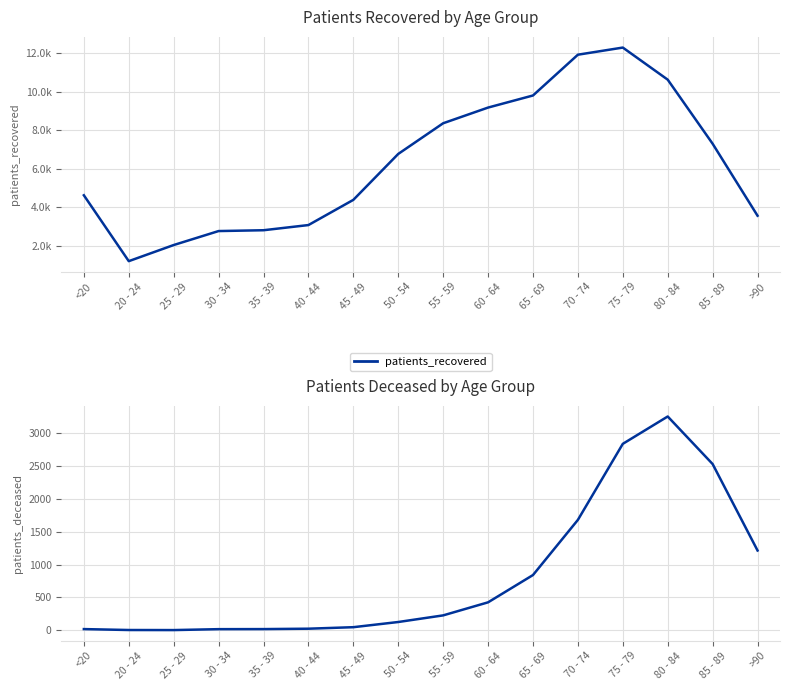

What is the sum of the patients_deceased values at 85 - 89 and 20 - 24?

2538